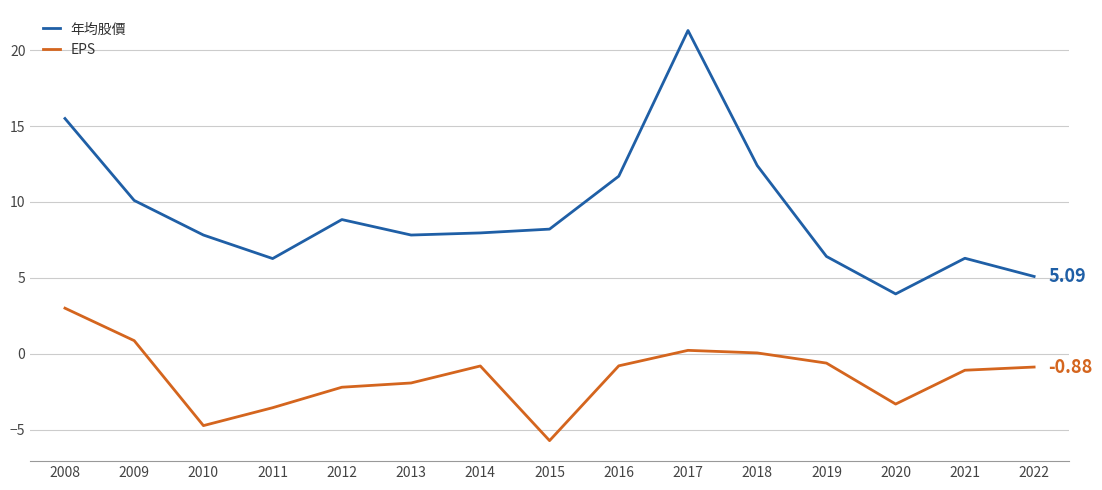

In EPS, how many points are lower than both neighbors (excluding endpoints)?

3